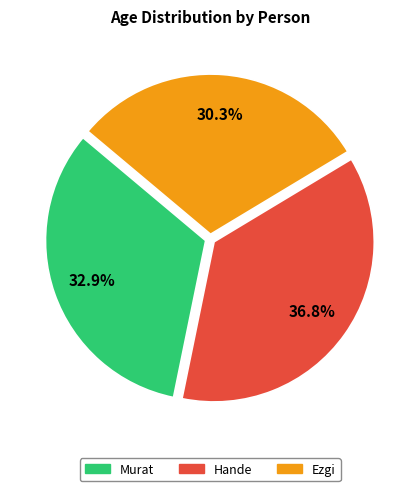

To the nearest percent, what is the average slice percentage?

33%